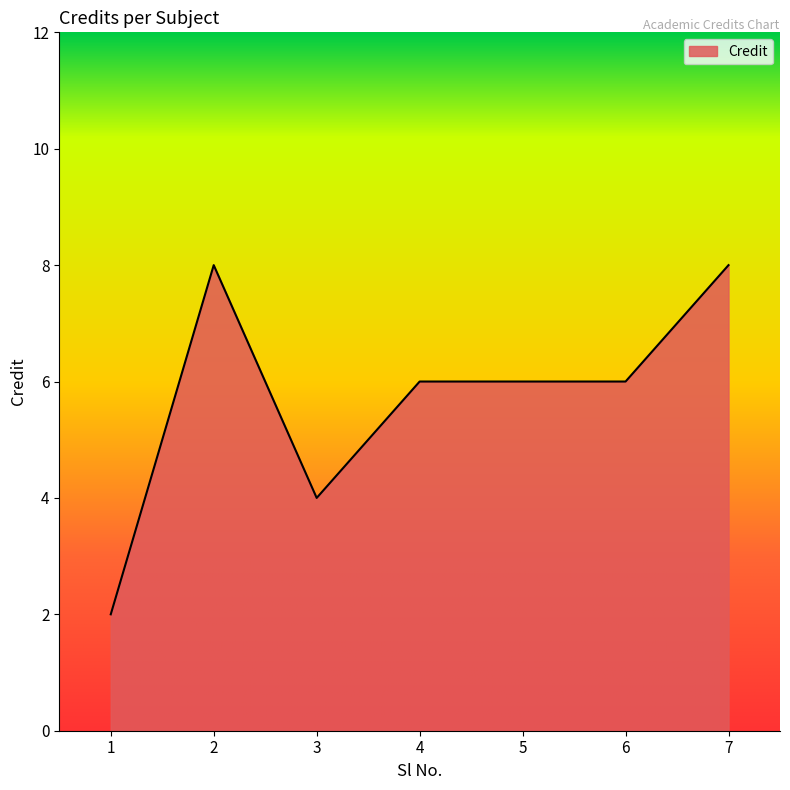

Is it true that the value at 4 is 8?

False